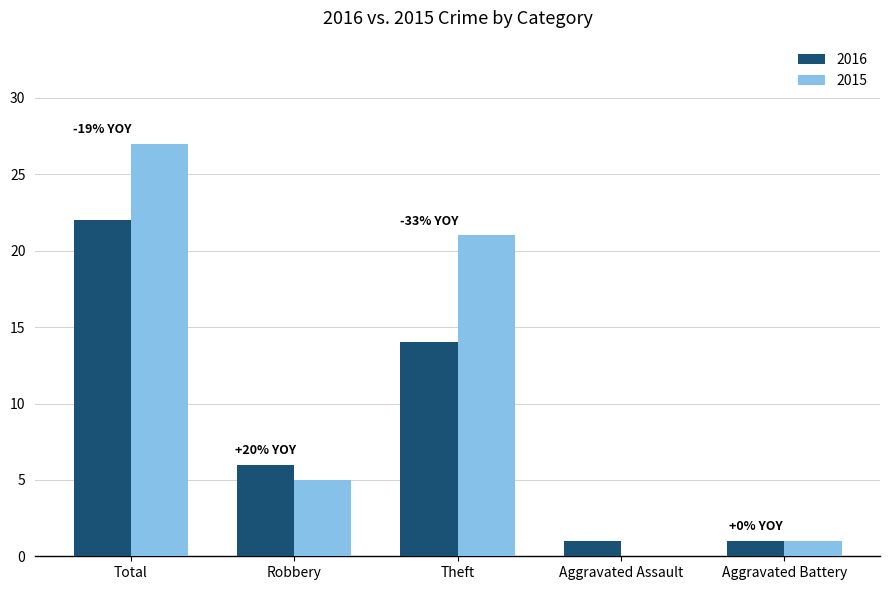

Are the bars grouped side by side (vs. stacked)?

Yes